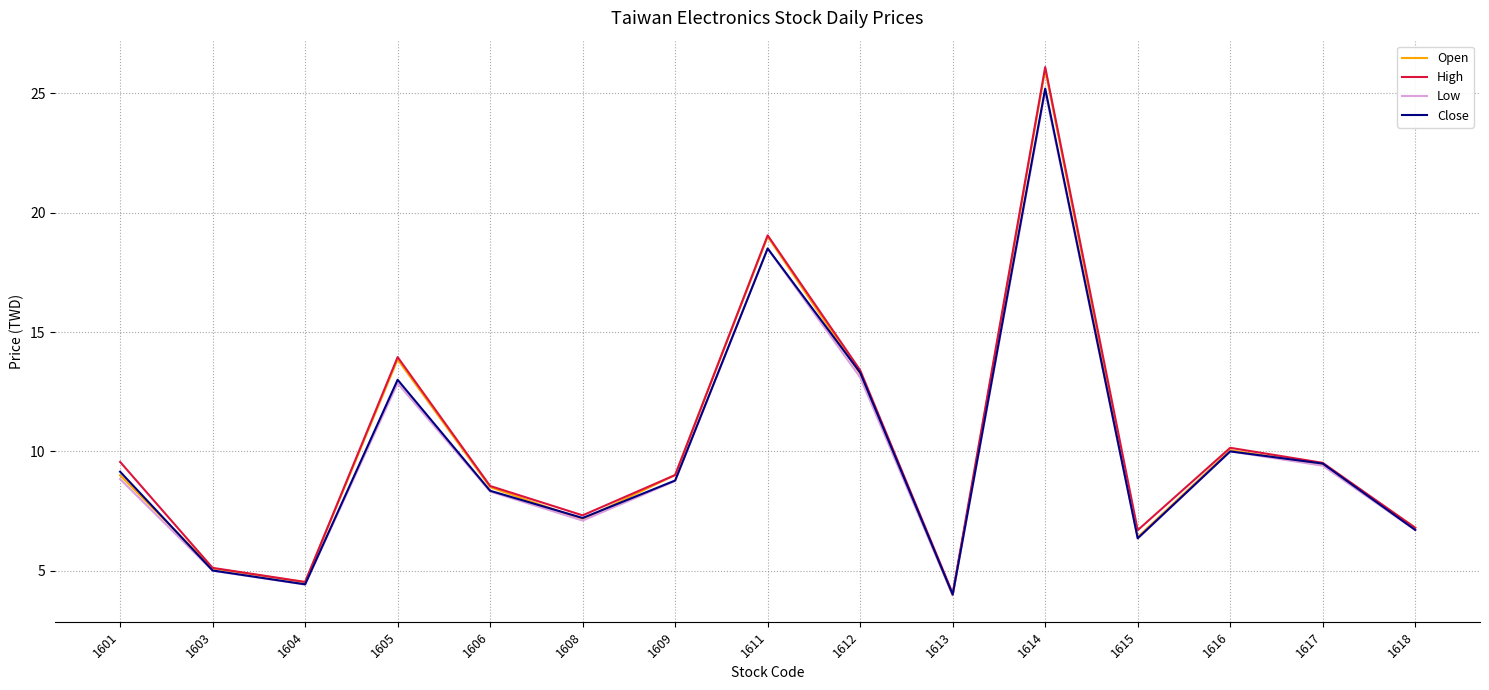

What is the highest value of the Open series?

26.0